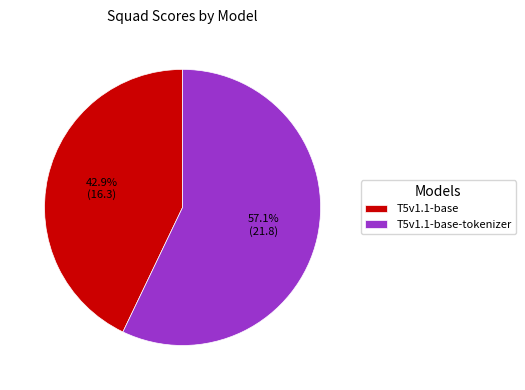

Which slice is the smallest?

T5v1.1-base